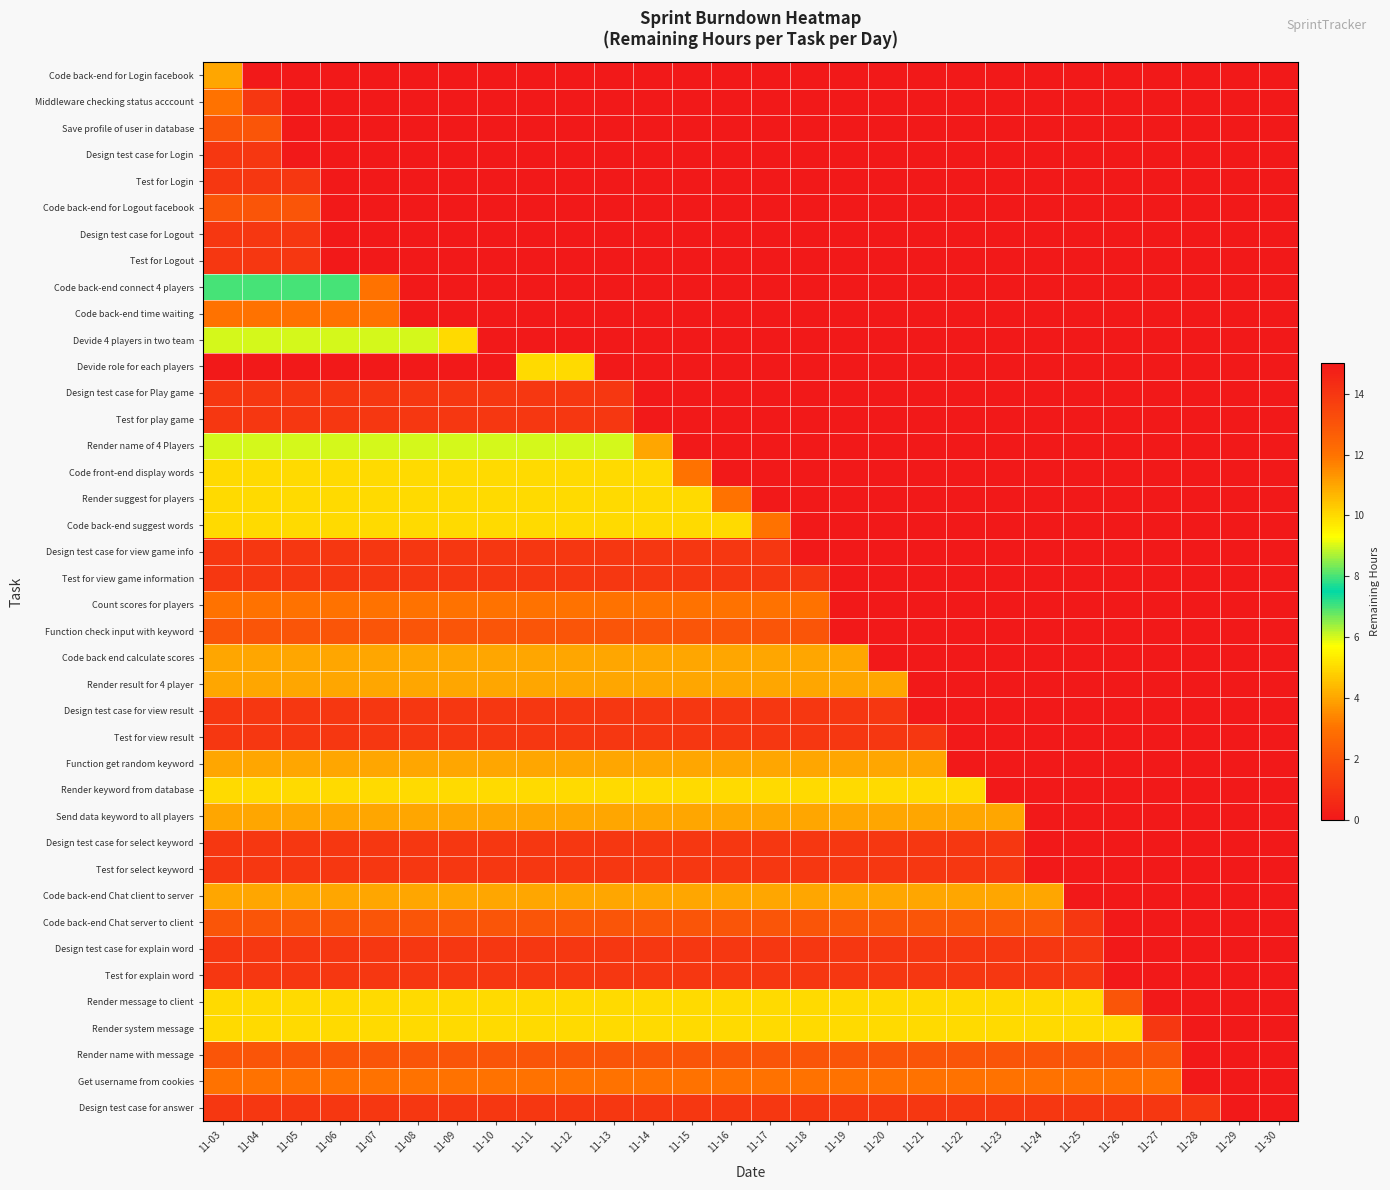

Rank the series at 11-23 from highest to lowest value.

Render message to client, Render system message, Send data keyword to all players, Code back-end Chat client to server, Get username from cookies, Code back-end Chat server to client, Render name with message, Design test case for select keyword, Test for select keyword, Design test case for explain word, Test for explain word, Design test case for answer, Code back-end for Login facebook, Middleware checking status acccount, Save profile of user in database, Design test case for Login, Test for Login, Code back-end for Logout facebook, Design test case for Logout, Test for Logout, Code back-end connect 4 players, Code back-end time waiting, Devide 4 players in two team, Devide role for each players, Design test case for Play game, Test for play game, Render name of 4 Players, Code front-end display words, Render suggest for players, Code back-end suggest words, Design test case for view game info, Test for view game information, Count scores for players, Function check input with keyword, Code back end calculate scores, Render result for 4 player, Design test case for view result, Test for view result, Function get random keyword, Render keyword from database